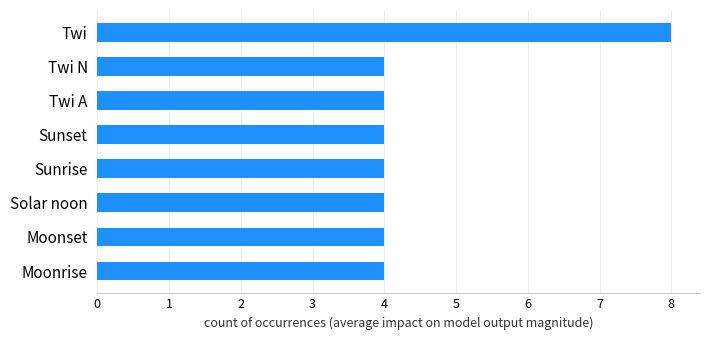

Which category has the highest value across all series?

Twi